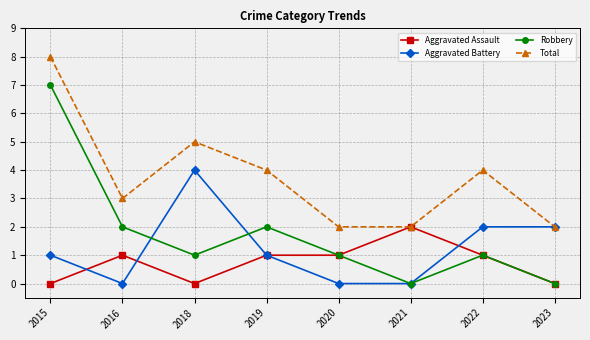

Reading left to right, list all the values displayed in this chart.

Aggravated Assault: 2015=0	2016=1	2018=0	2019=1	2020=1	2021=2	2022=1	2023=0
Aggravated Battery: 2015=1	2016=0	2018=4	2019=1	2020=0	2021=0	2022=2	2023=2
Robbery: 2015=7	2016=2	2018=1	2019=2	2020=1	2021=0	2022=1	2023=0
Total: 2015=8	2016=3	2018=5	2019=4	2020=2	2021=2	2022=4	2023=2